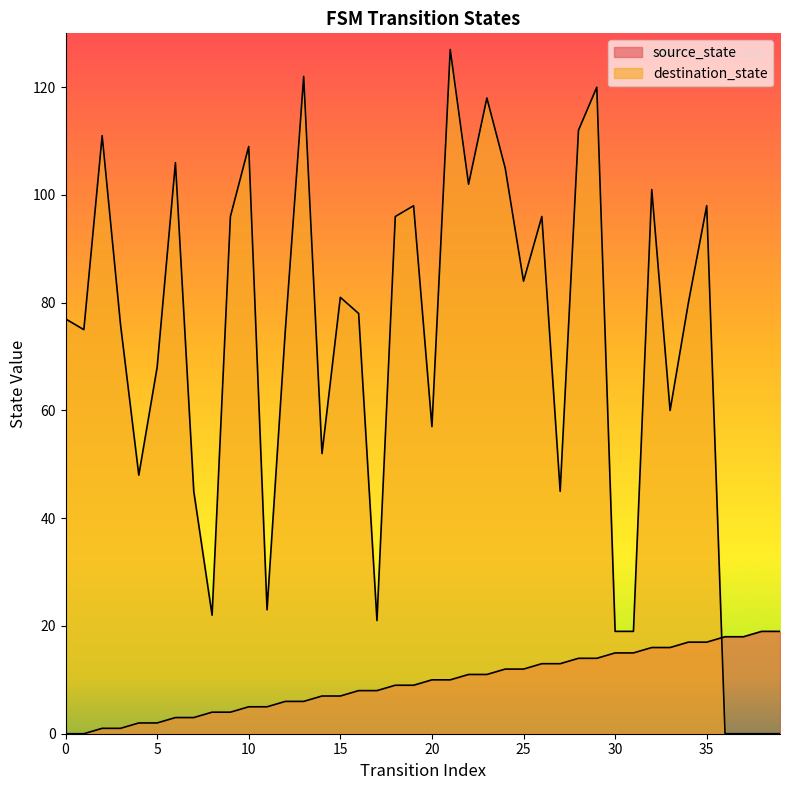

What is the difference between the maximum and minimum values in the destination_state series?

127